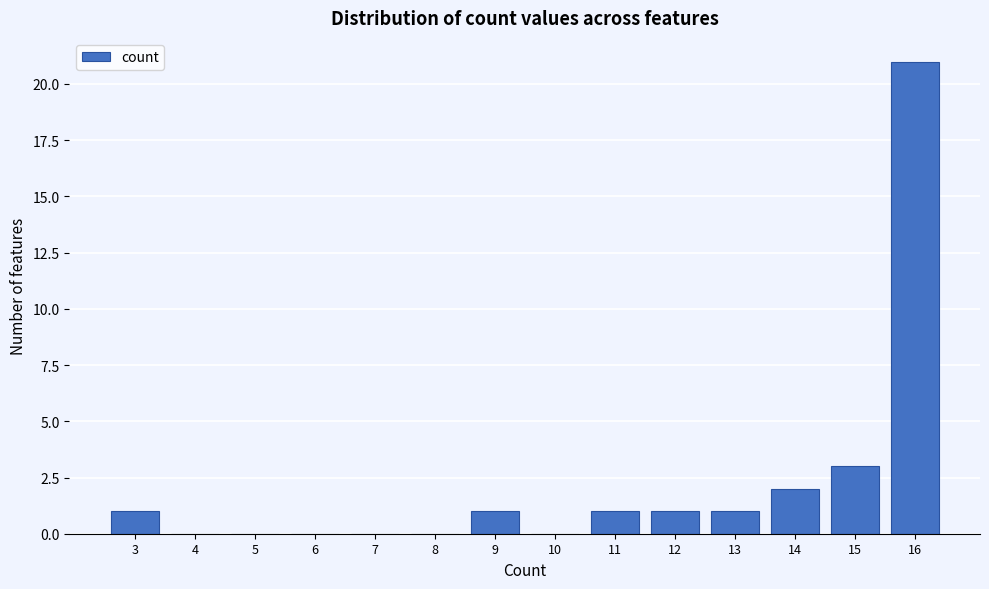

Over which range of the x-axis is the bar tallest?

15.5 to 16.5